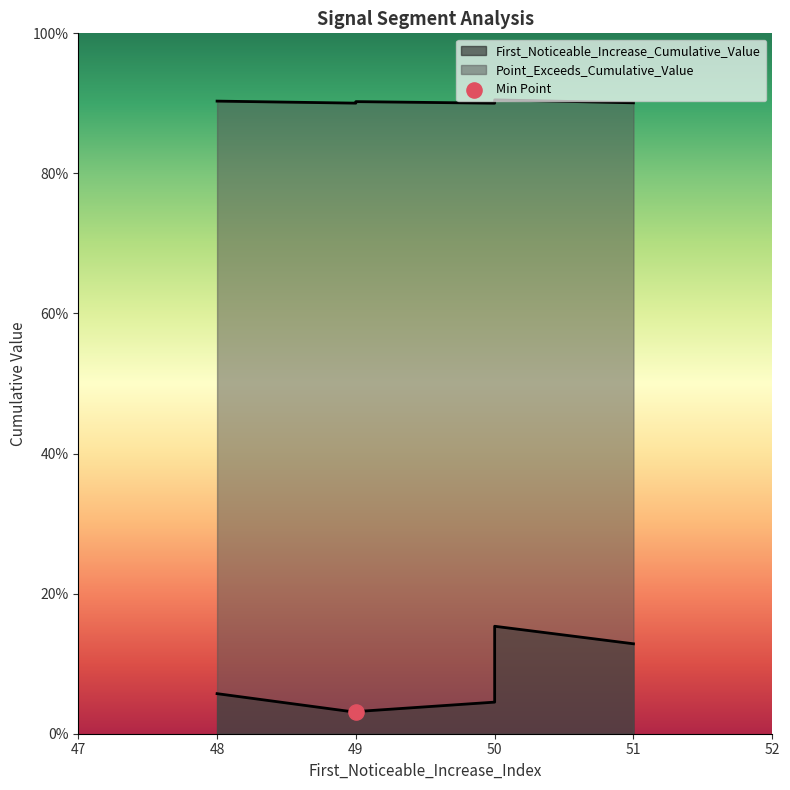

Which series has the largest Y range (max minus min)?

First_Noticeable_Increase_Cumulative_Value